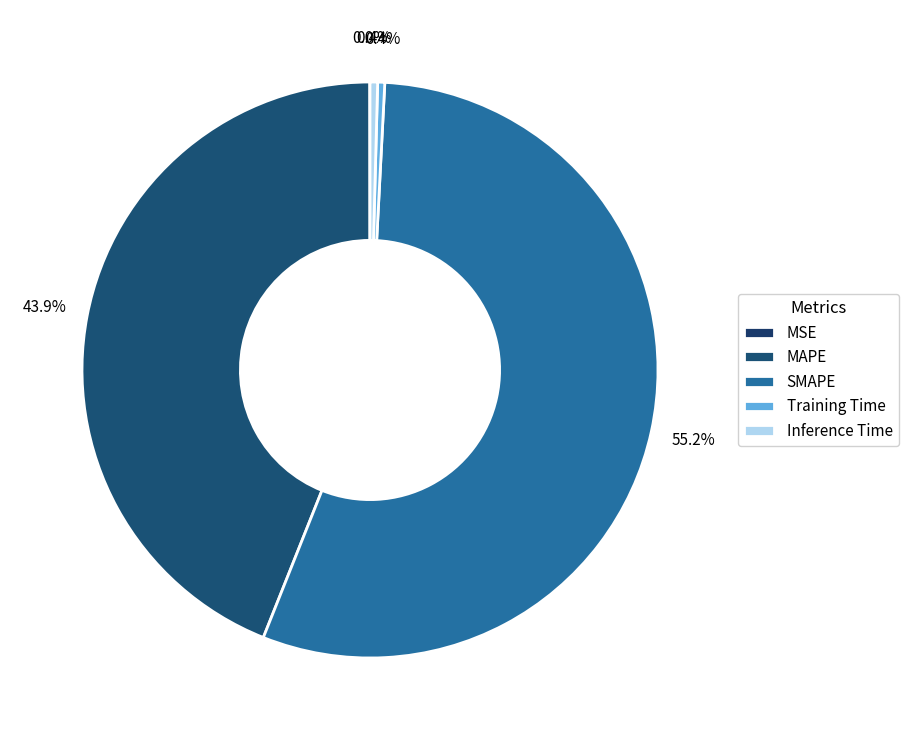

What is the change in value from MAPE to Inference Time?

-40.4